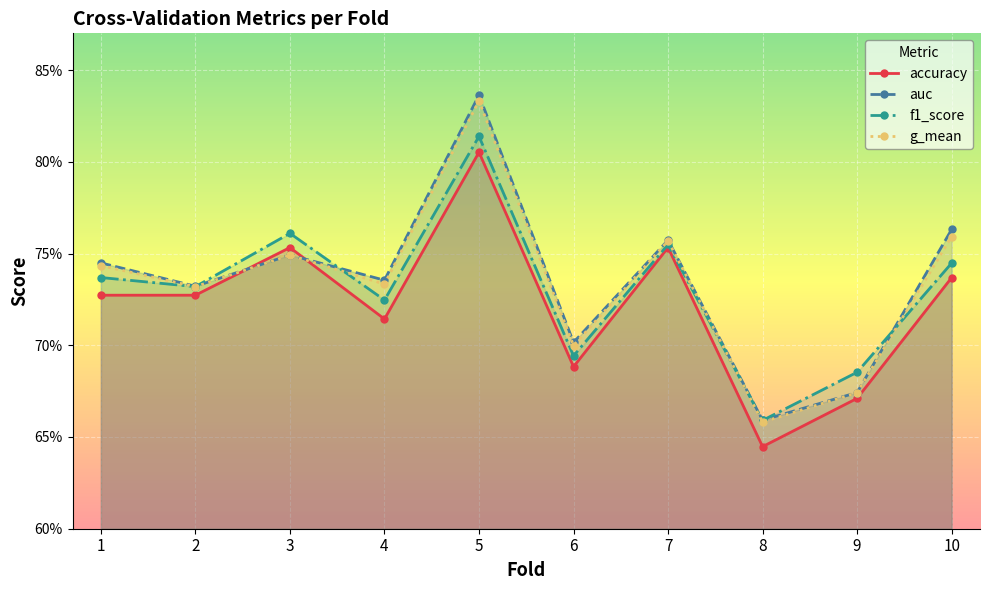

The g_mean series shows 0.2 at 7. True or false?

False